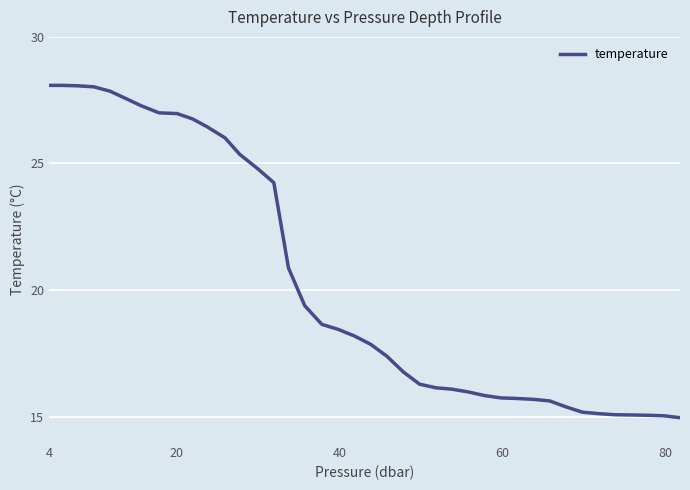

What is the minimum value shown in the chart?

15.0